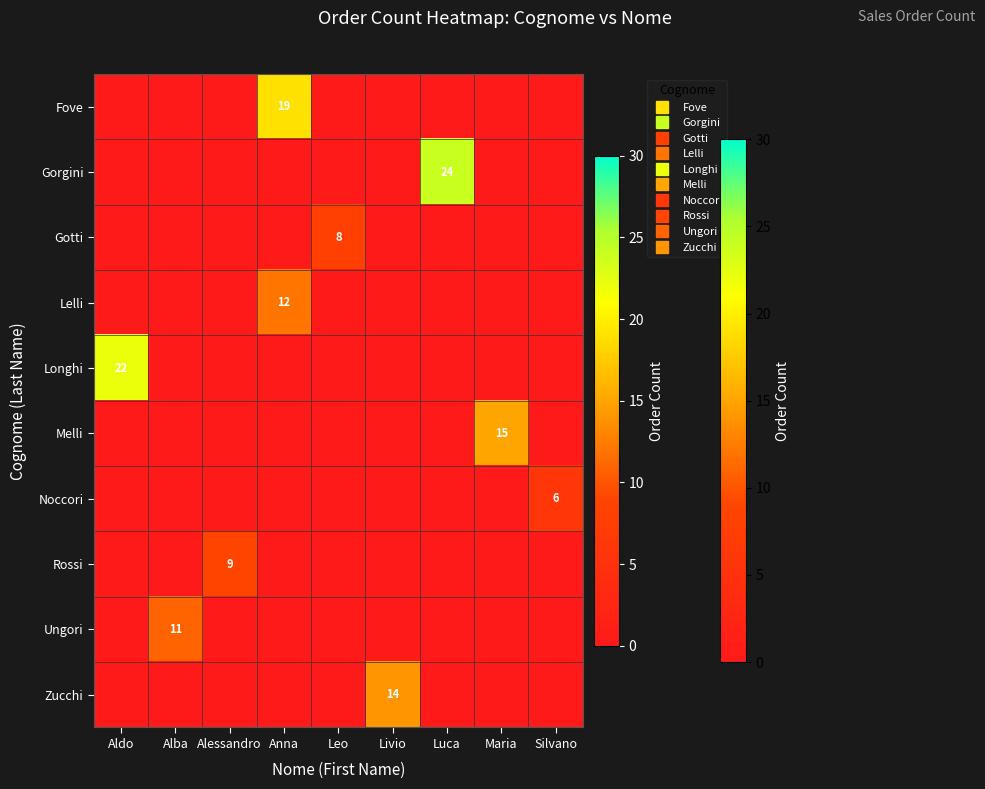

Which series has the widest spread of values?

Gorgini